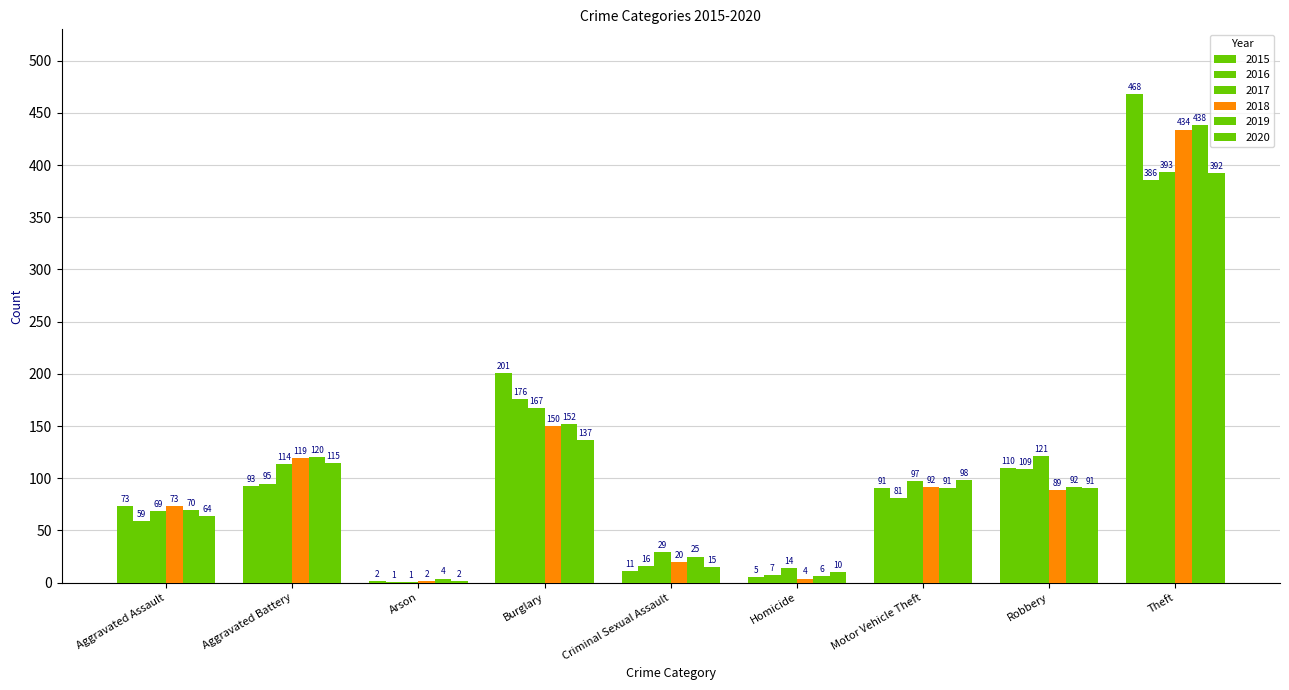

Are the bars horizontal?

No